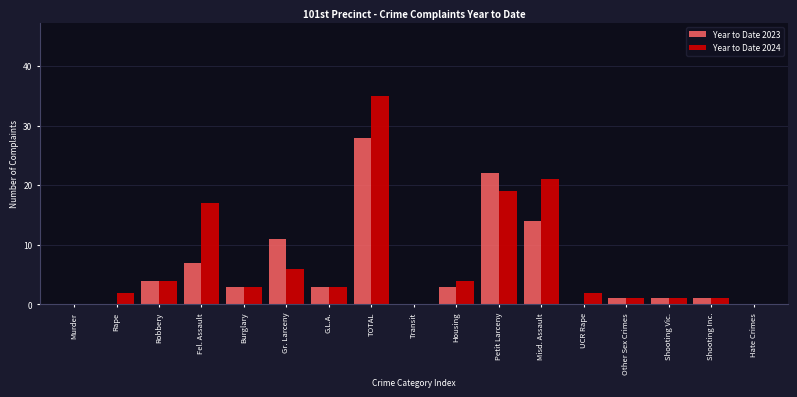

What is the sum of the Year to Date 2024 values at Burglary and Housing?

7